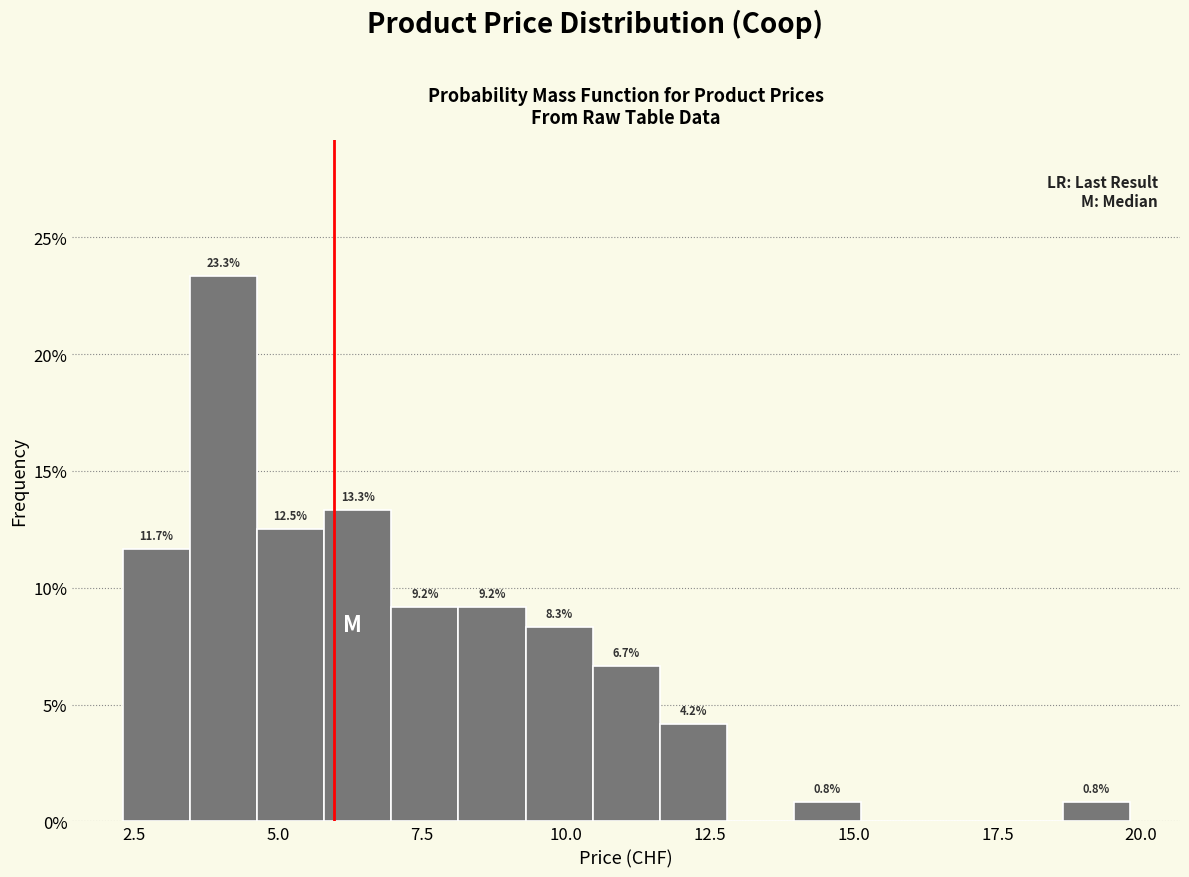

Around what value on the x-axis is the tallest bar? Give the approximate position of its centre, as read against the axis.

4.0